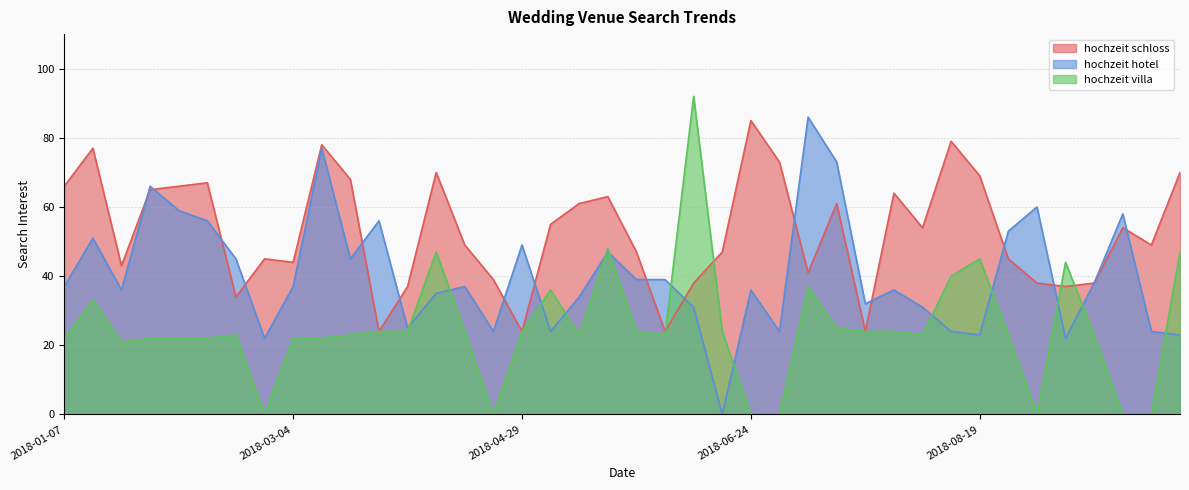

Where is the first local minimum for hochzeit villa?

2018-01-21